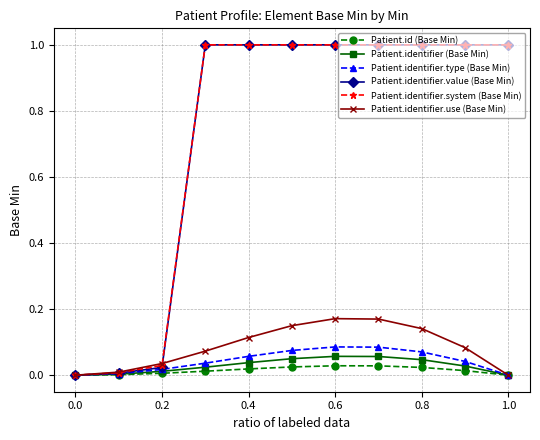

What is the value of the Patient.identifier.system (Base Min) point at the 5th from the left?

1.0